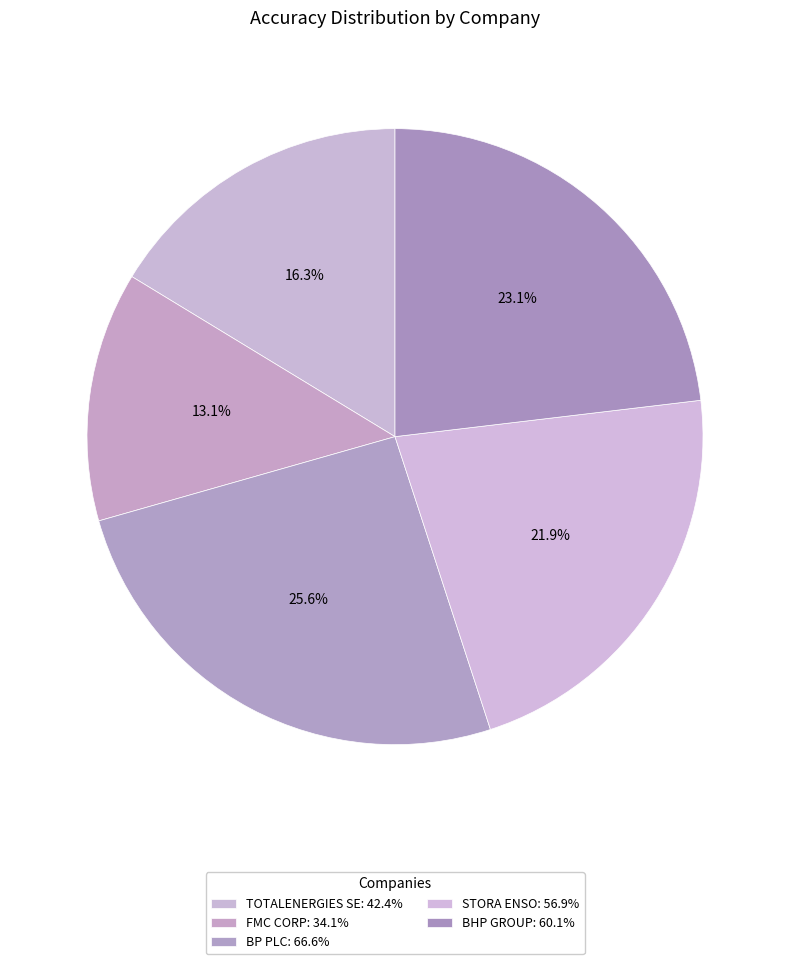

Approximately how many times larger is the value at BHP GROUP compared to TOTALENERGIES SE?

1.4